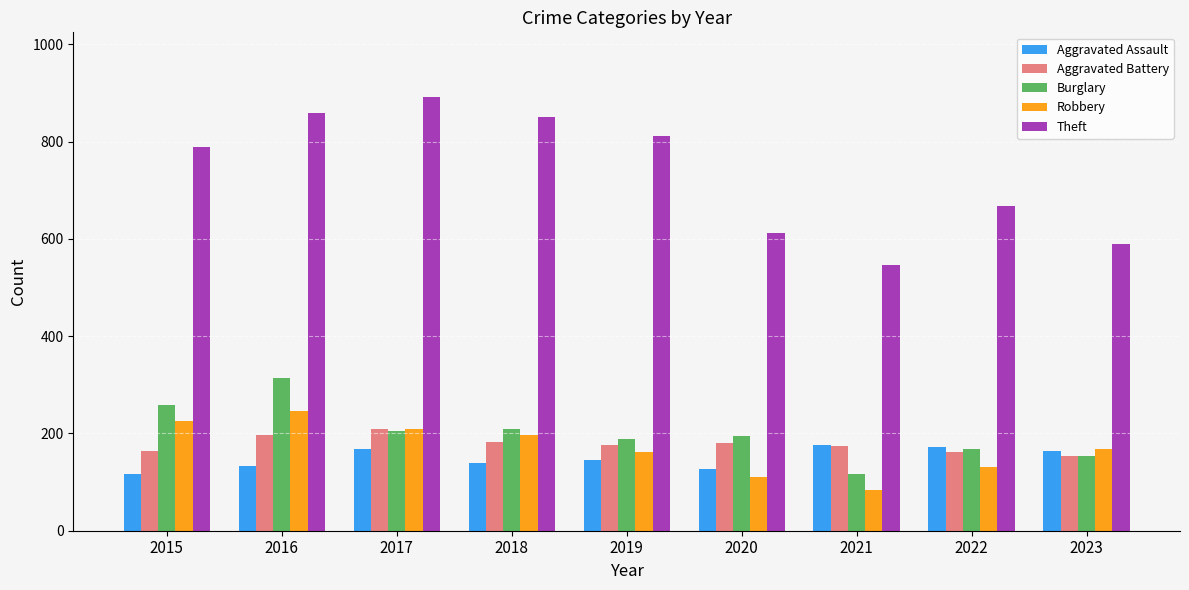

What is the difference between the maximum and minimum values in the Theft series?

344